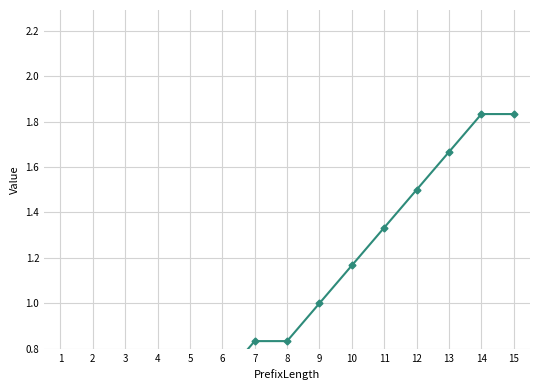

Count the number of values greater than 0.

14